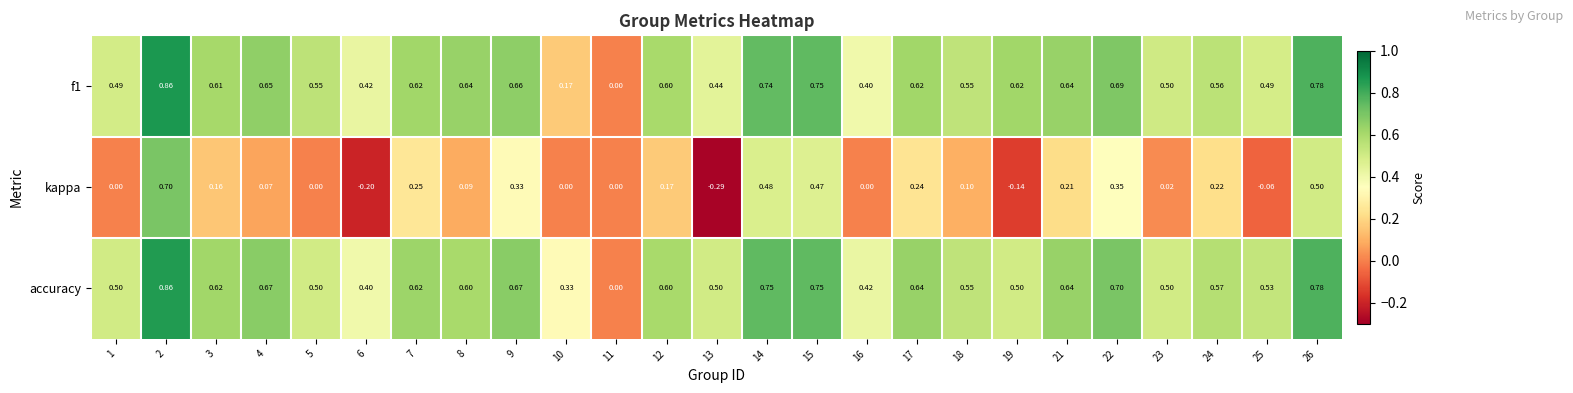

Which series changed the most between 5 and 8?

accuracy